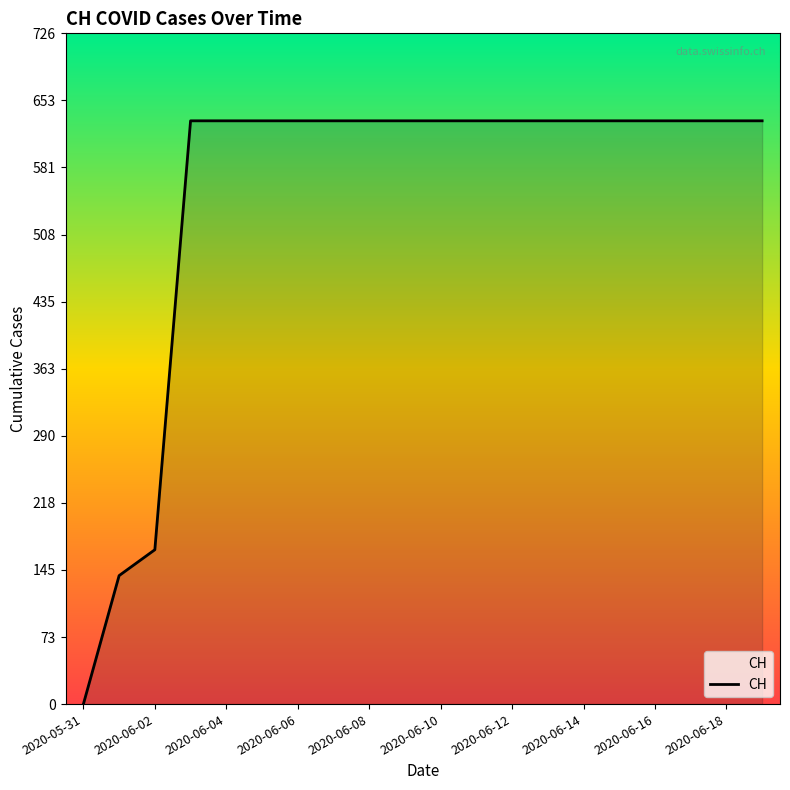

What is the maximum value shown in the chart?

631